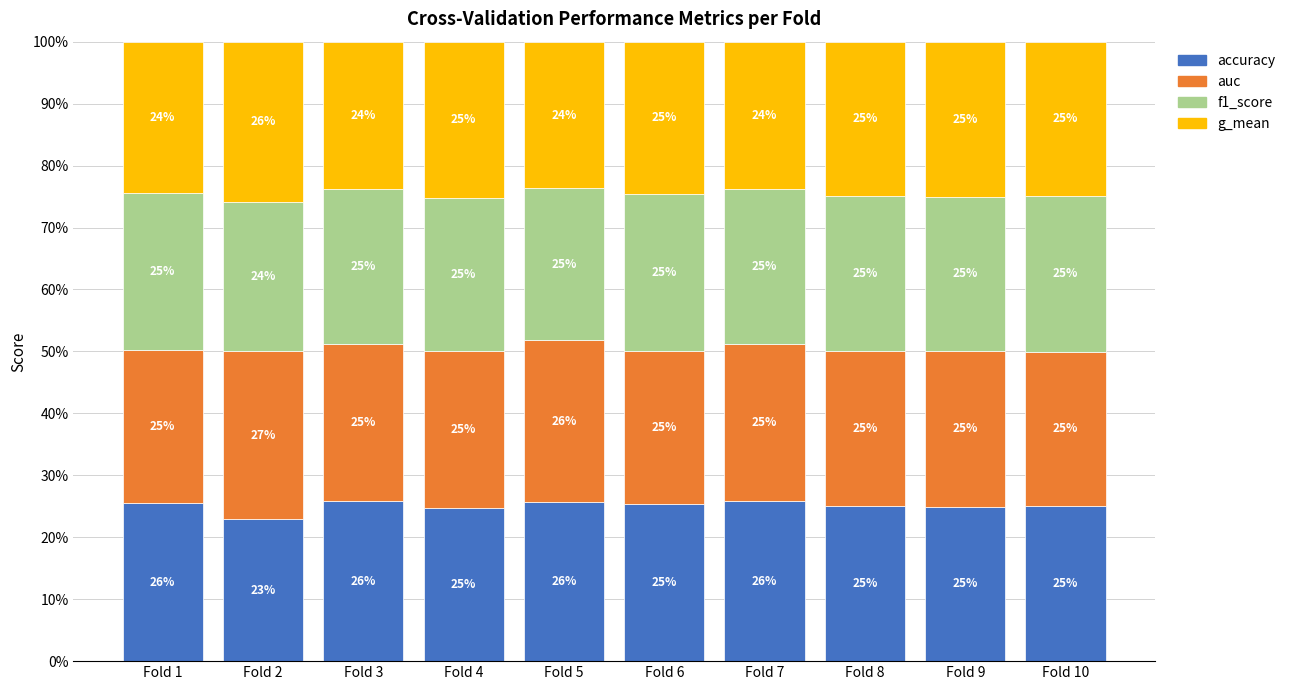

Count the auc values in the range 0 to 1.

10